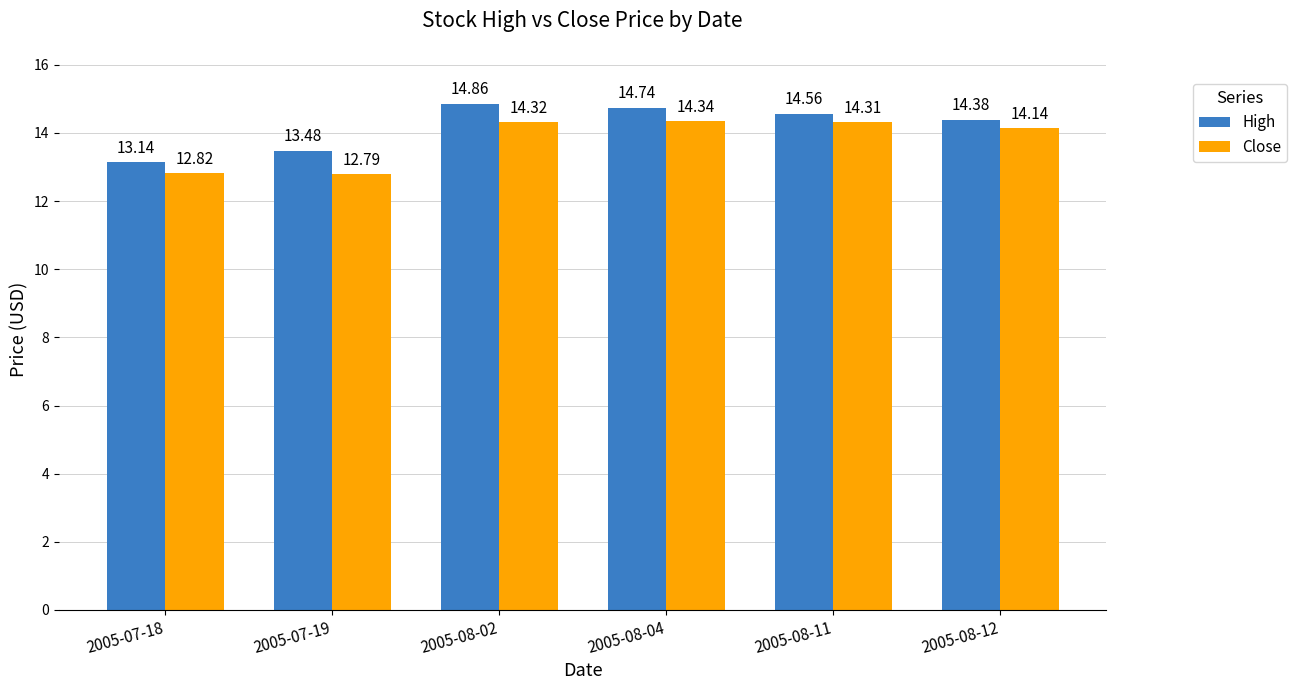

The value of High at 2005-07-18 is 20.0. True or false?

False